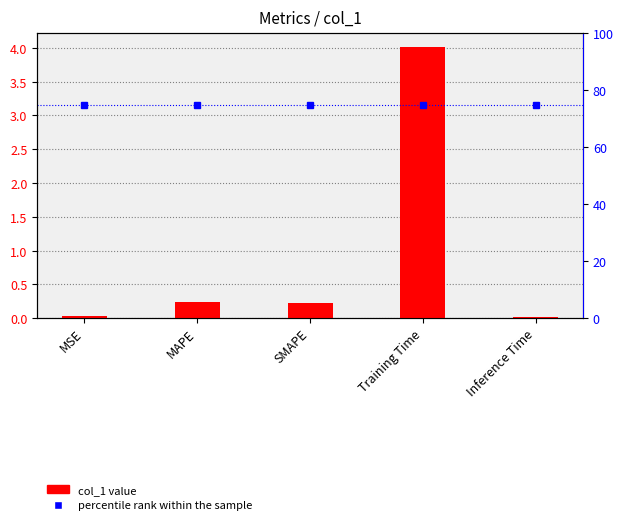

Which series has the largest total across all categories?

percentile rank within the sample